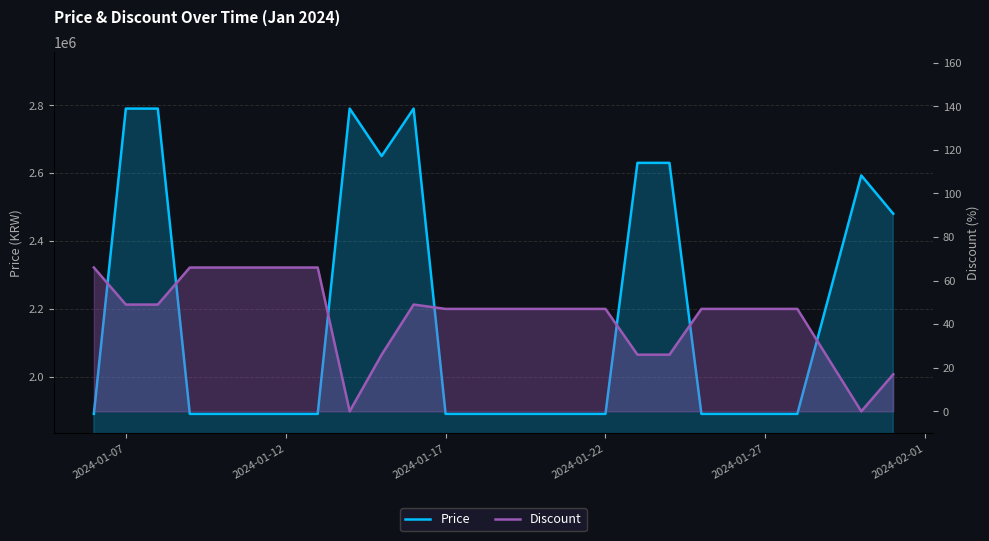

True or false: Discount and Price cross at least once.

False